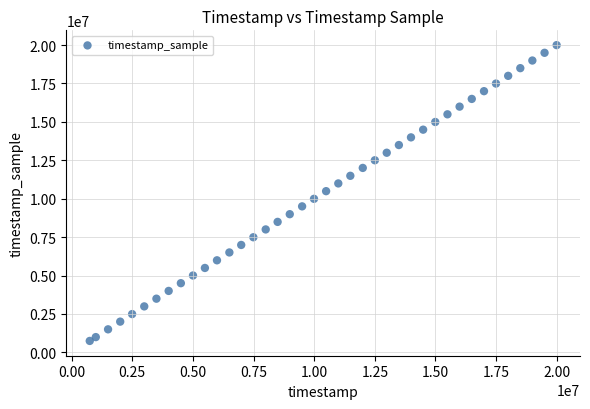

What is the range of X values (max minus min)?

19251000